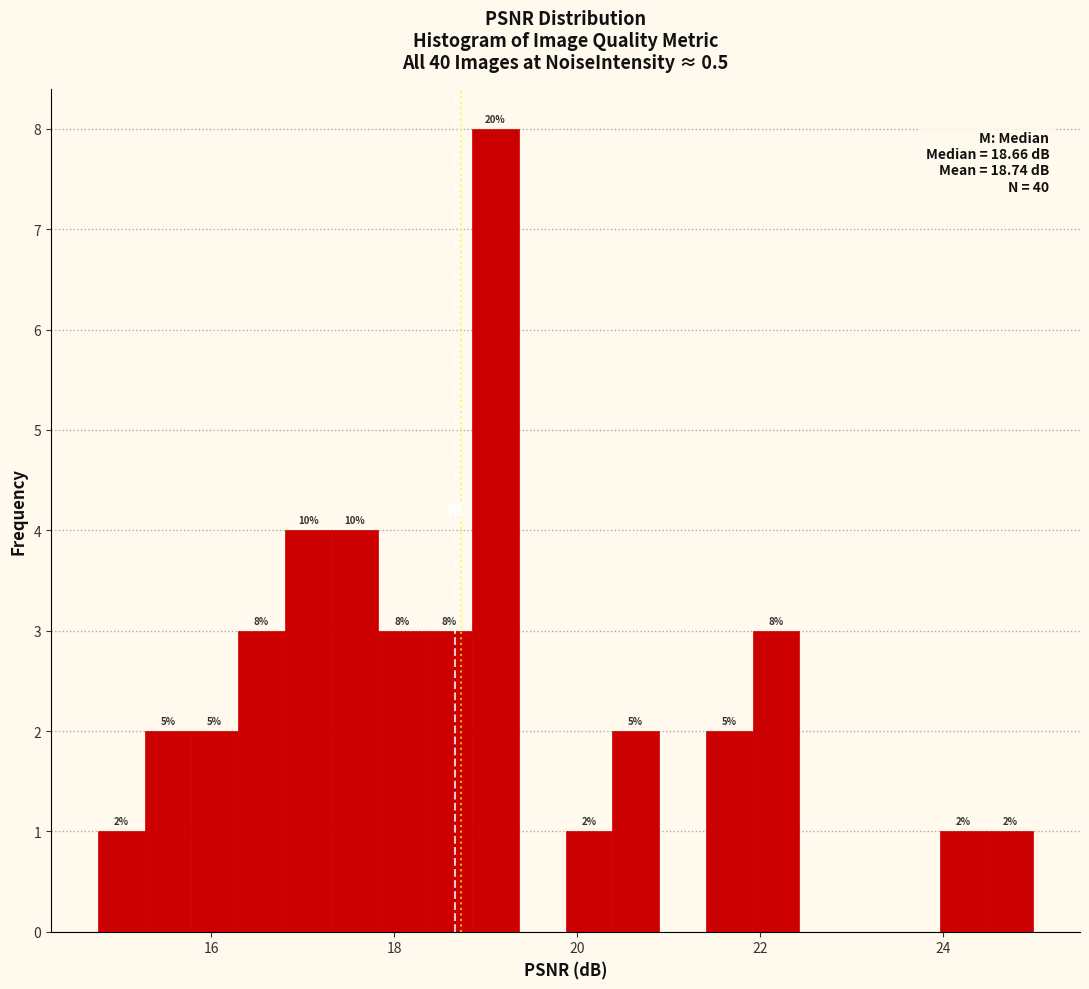

Read against the x-axis, roughly where is the centre of the tallest bar?

19.2